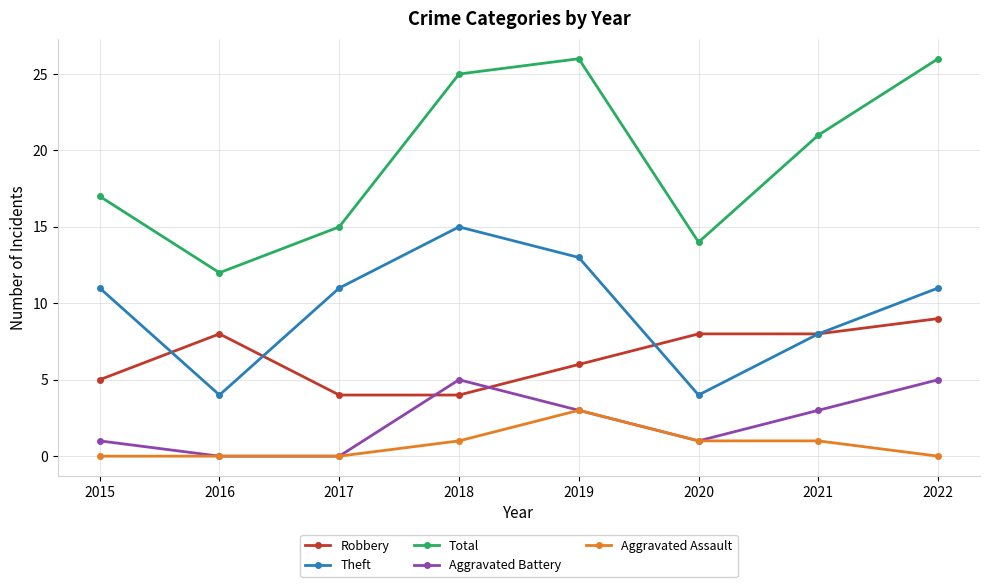

Is the value of Robbery at 2022 greater than the value of Aggravated Assault at 2018?

Yes